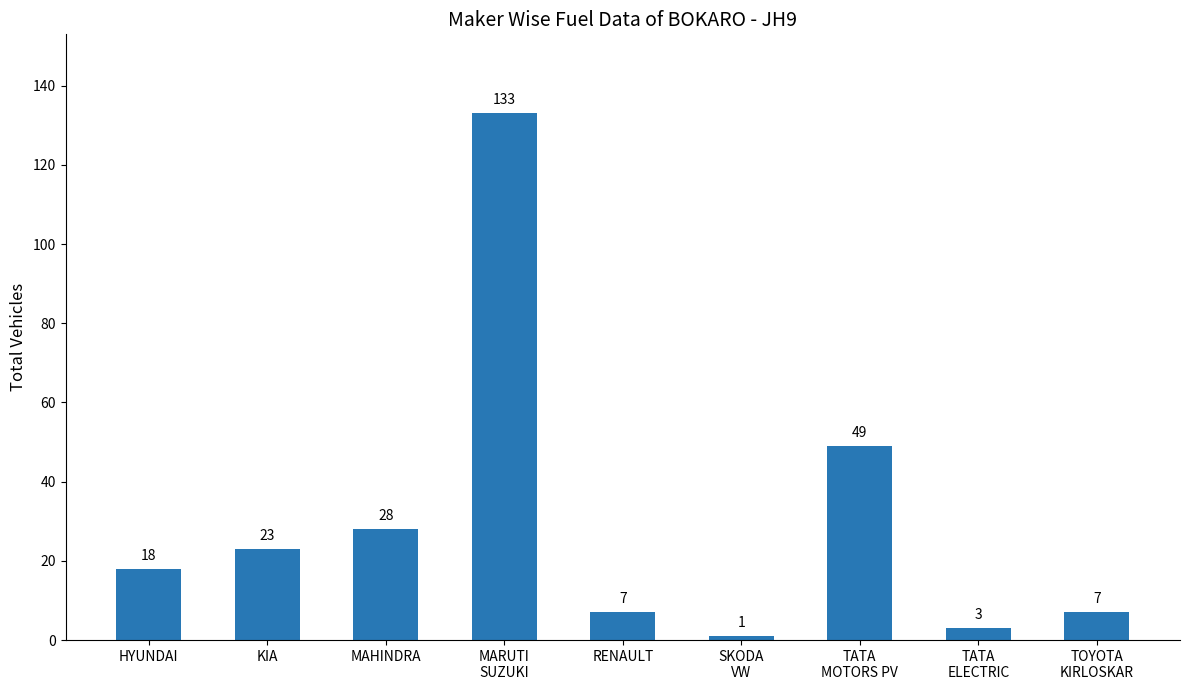

What is the greatest value displayed?

133